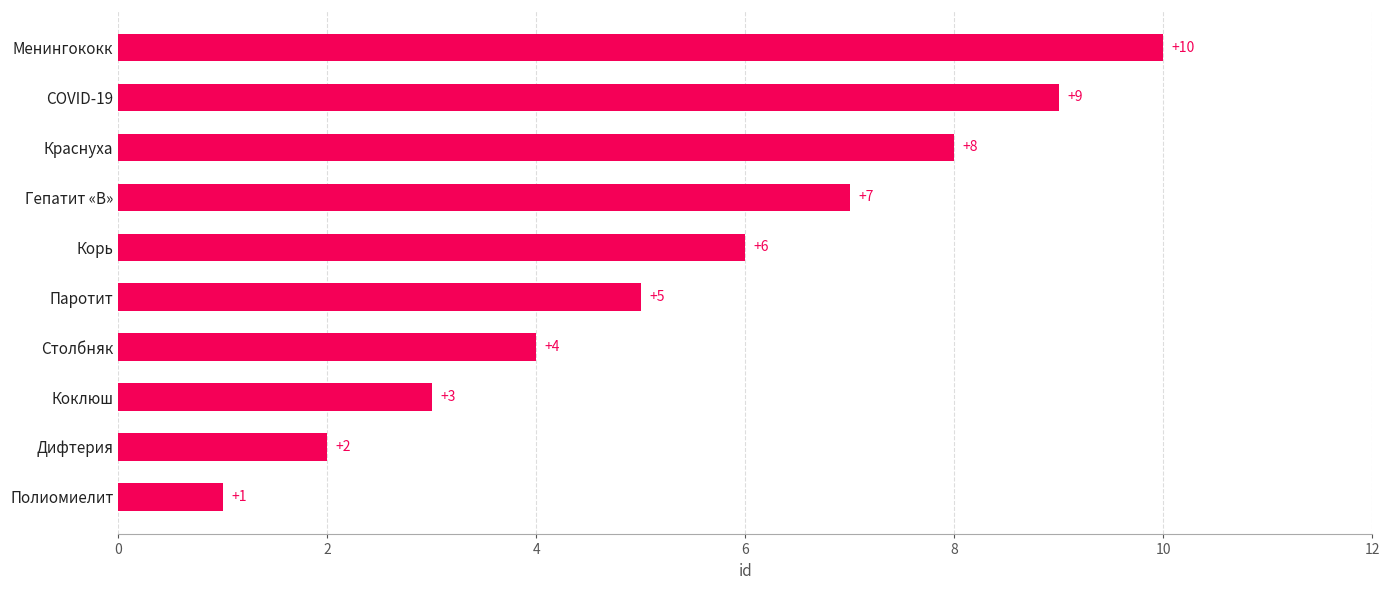

How many data points are less than 6?

5